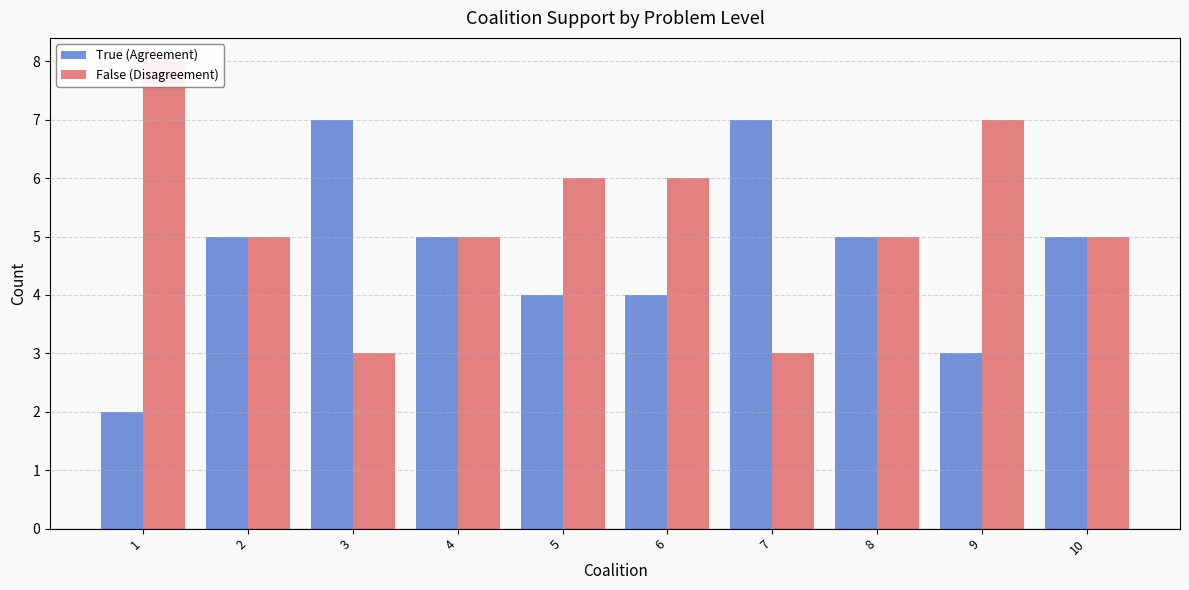

At how many categories does at least one series exceed 3?

10